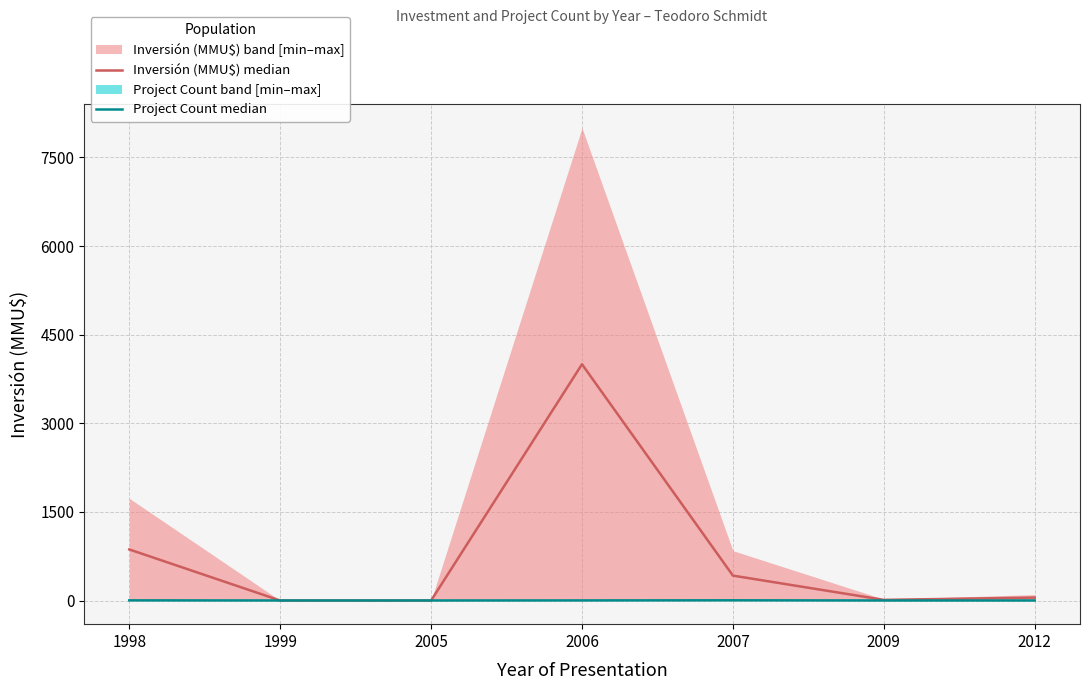

Count the Project Count median values in the range 1 to 3.

6